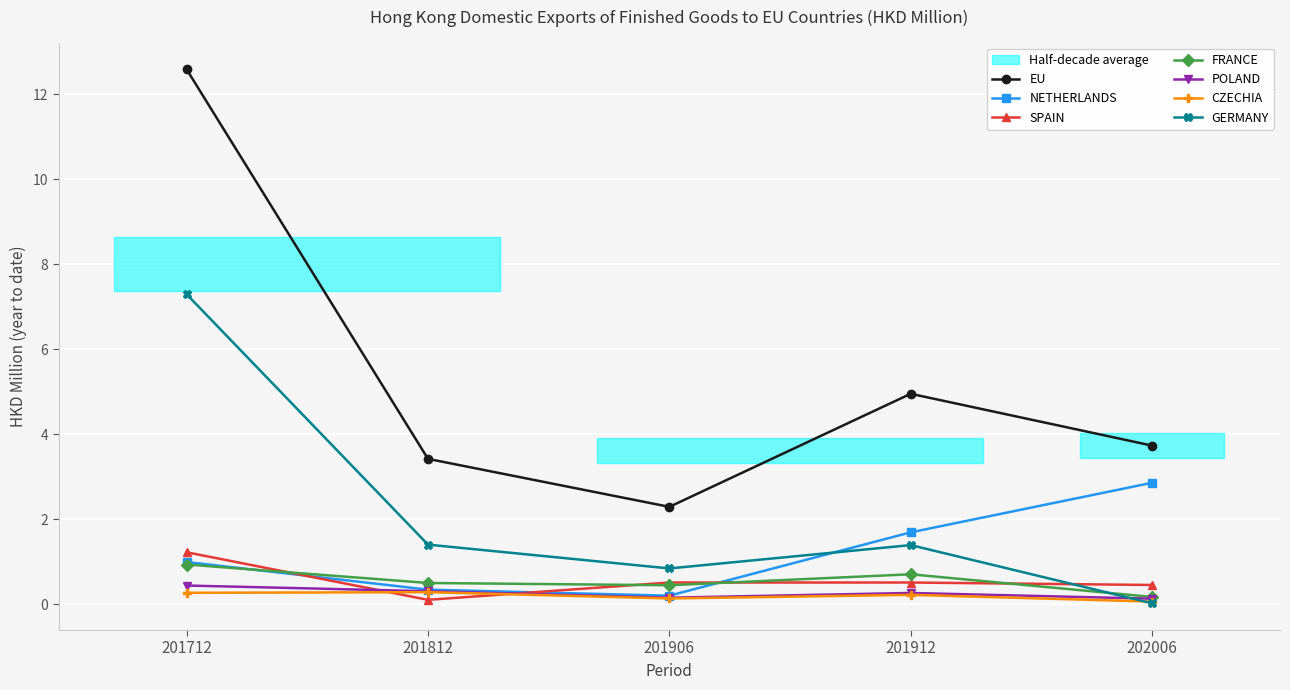

How many data points in EU are above 3?

4